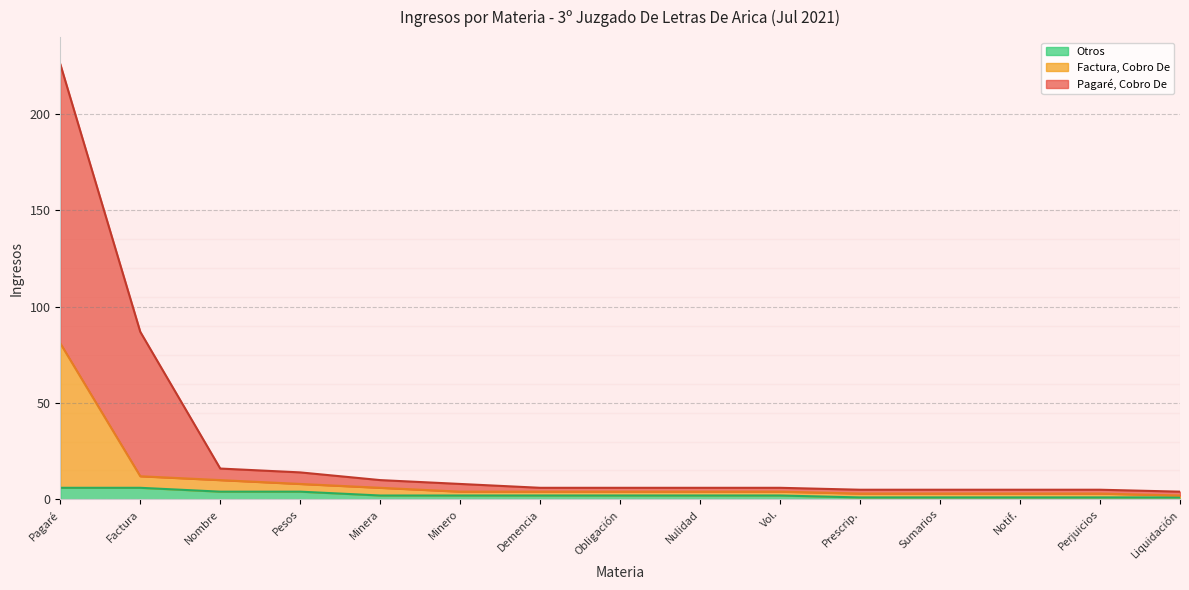

Rank the series by their average value, from lowest to highest.

Otros, Factura, Cobro De, Pagaré, Cobro De